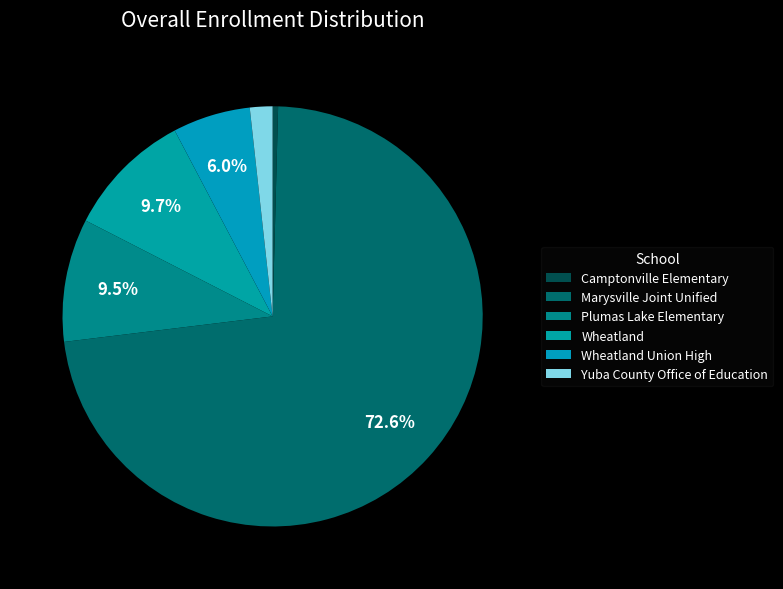

What is the total percentage of Yuba County Office of Education and Marysville Joint Unified?

74.4%